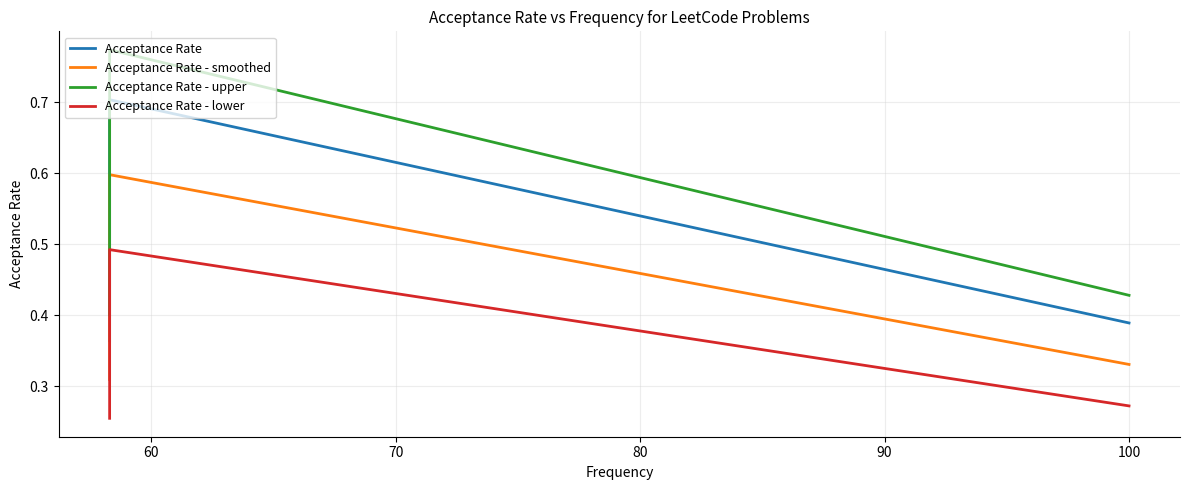

In Acceptance Rate - upper, how many points are higher than both neighbors (excluding endpoints)?

1